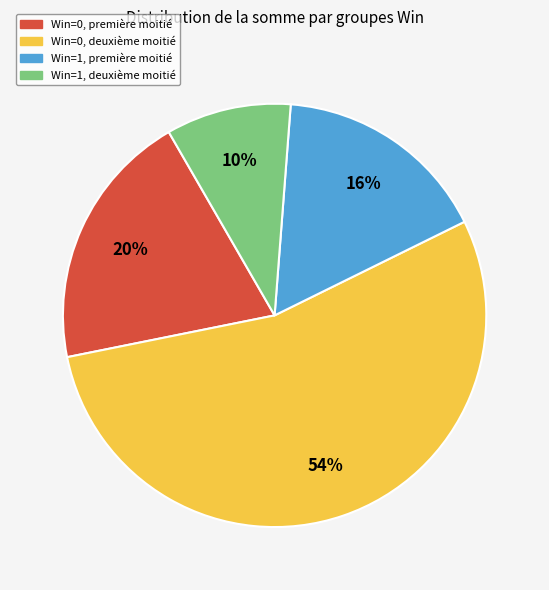

To the nearest percent, what is the average slice percentage?

25%